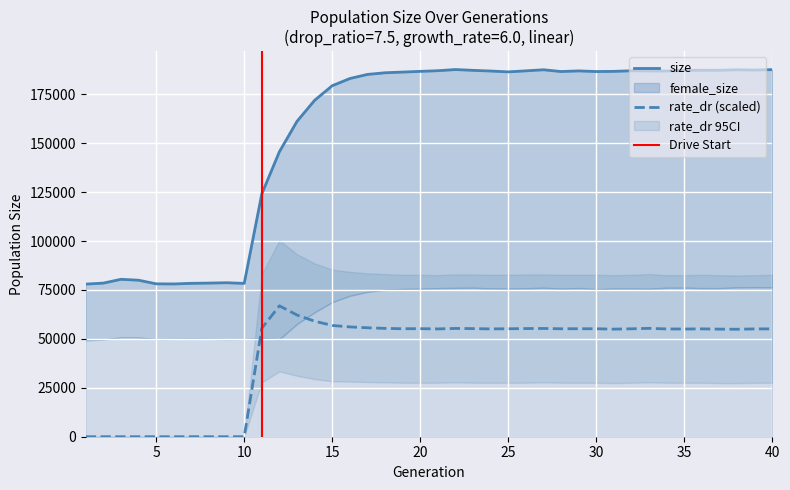

What is the maximum value for rate_dr (scaled)?

66895.8